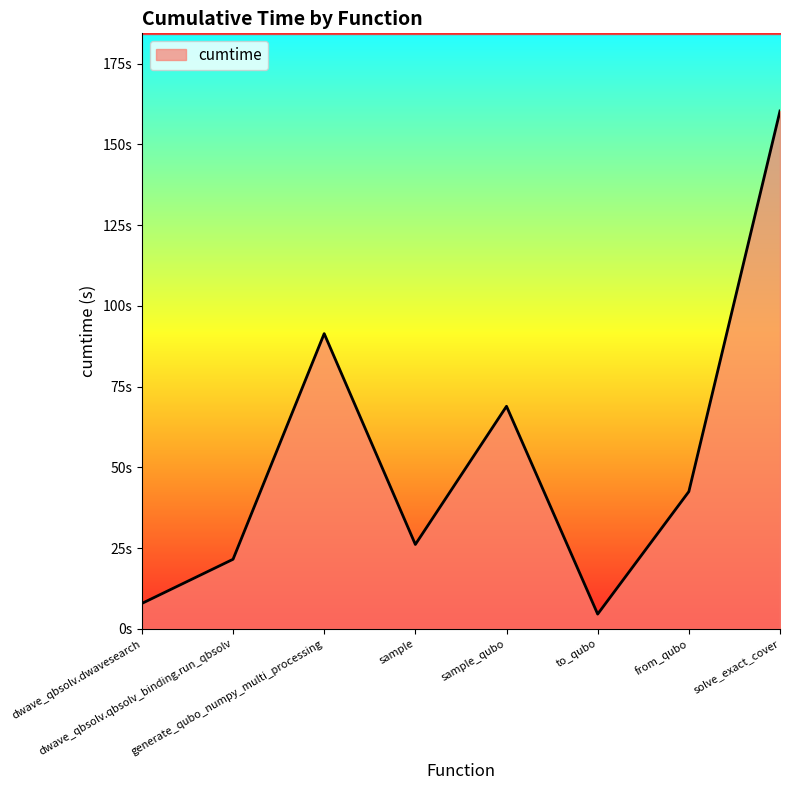

Does the chart have visible grid lines?

No